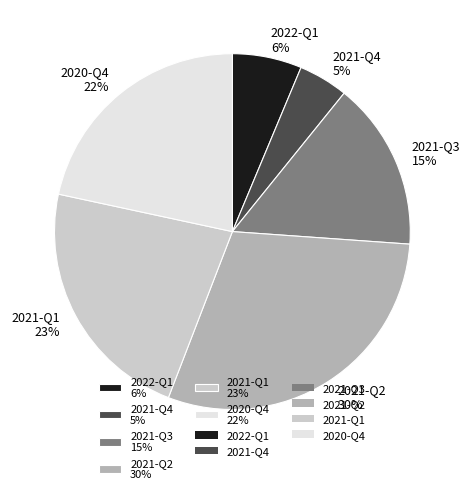

Which has a higher value, 2022-Q1 6% or 2021-Q3 15%?

2021-Q3 15%